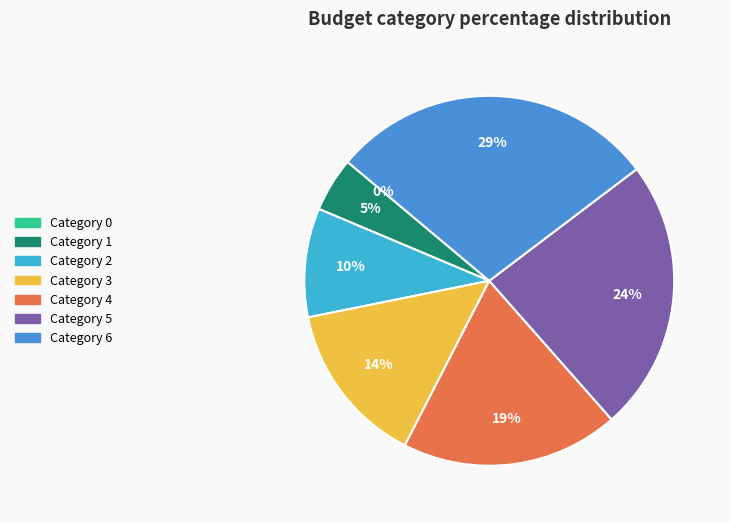

What percentage is the 2 slice, to the nearest percent?

10%